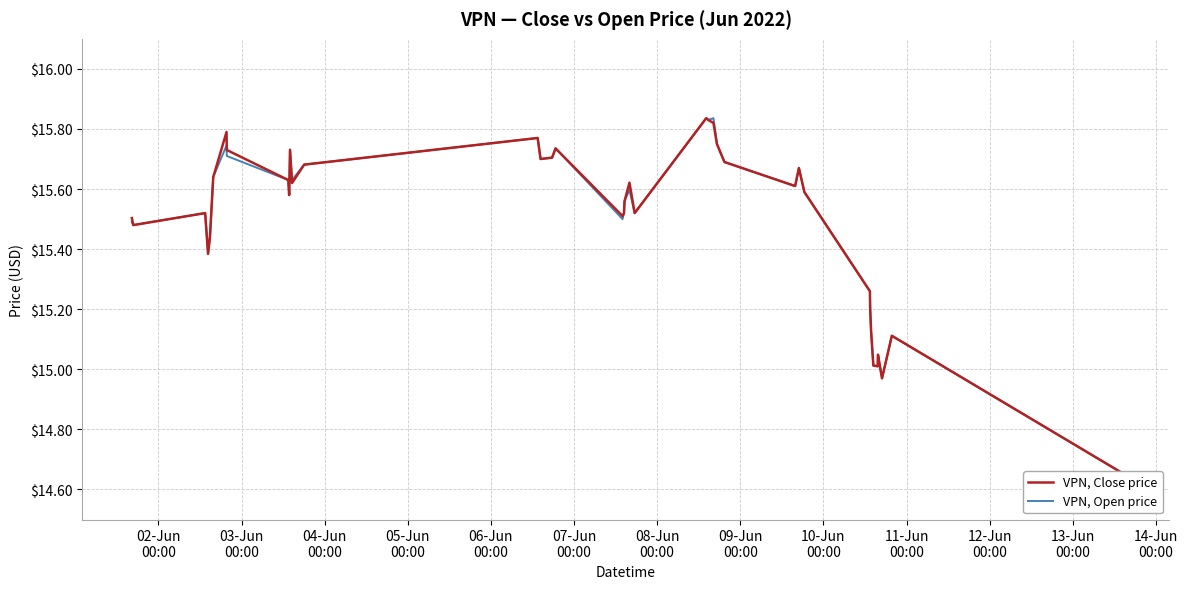

The VPN, Open price series shows 20.3 at 38. True or false?

False